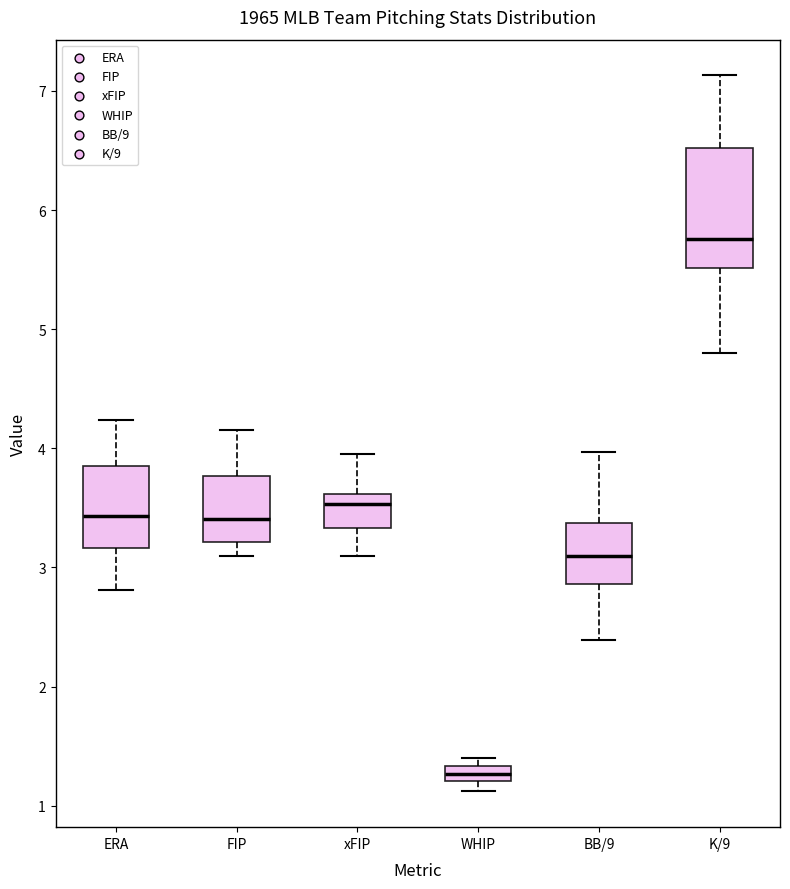

Which box has the lowest median line?

WHIP